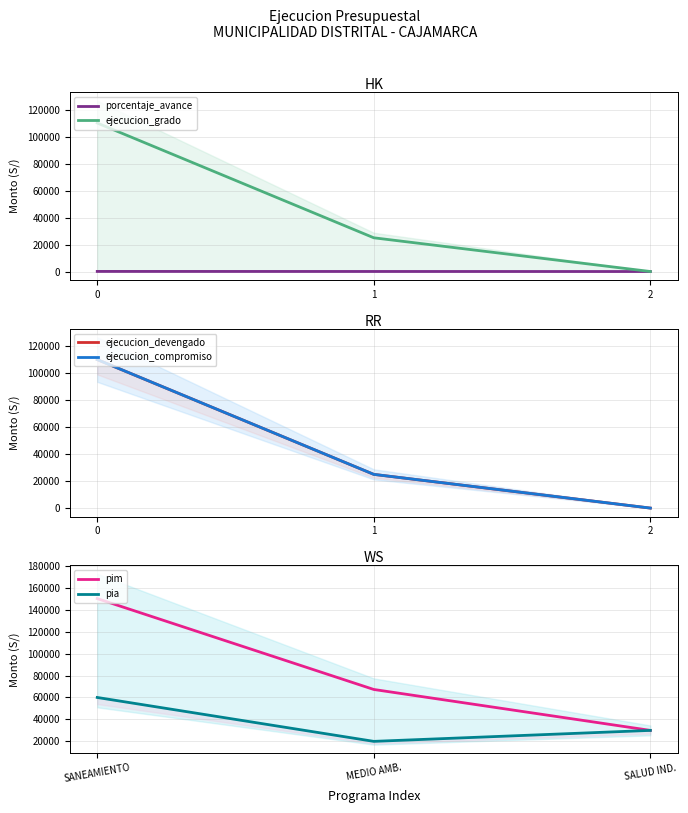

What is the average value of the ejecucion_devengado series?

44991.3